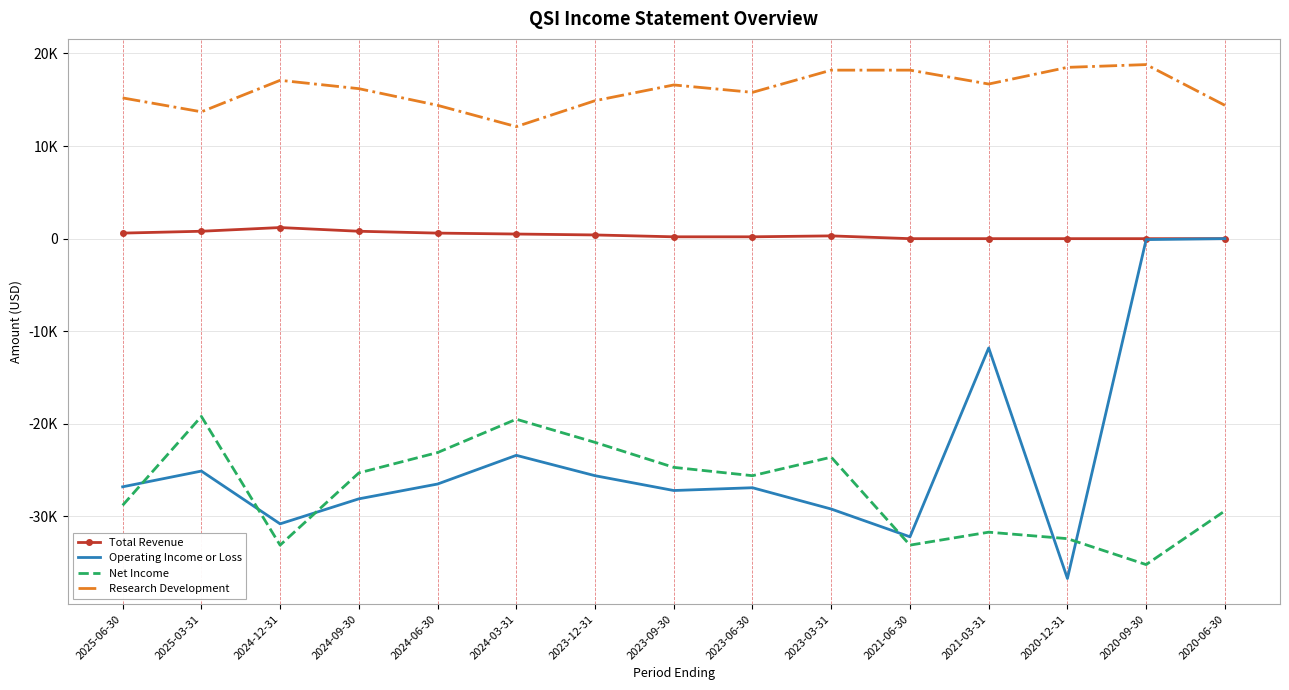

Is it true that Research Development equals 24787 at 2020-09-30?

False